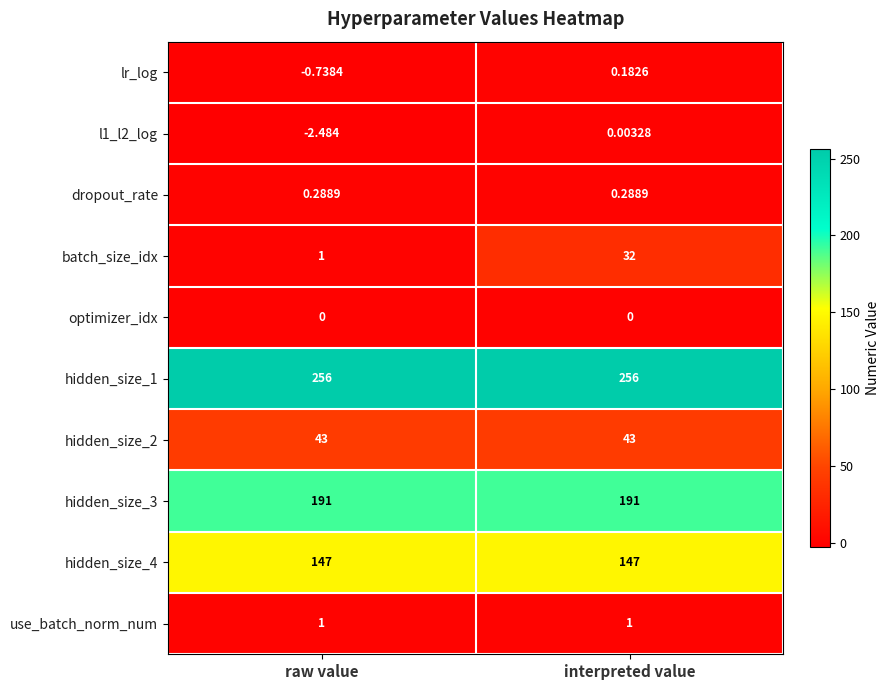

At which category does the chart reach its minimum across all series?

raw value